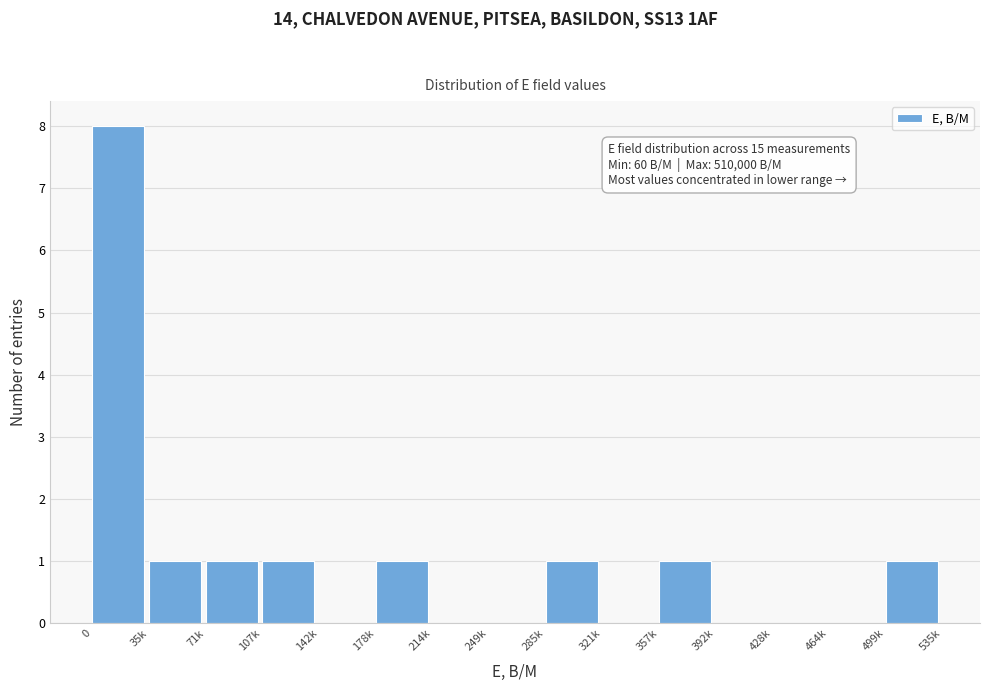

Reading left to right, extract all data points from this chart.

0=8	35k=1	71k=1	107k=1	142k=0	178k=1	214k=0	249k=0	285k=1	321k=0	357k=1	392k=0	428k=0	464k=0	499k=1